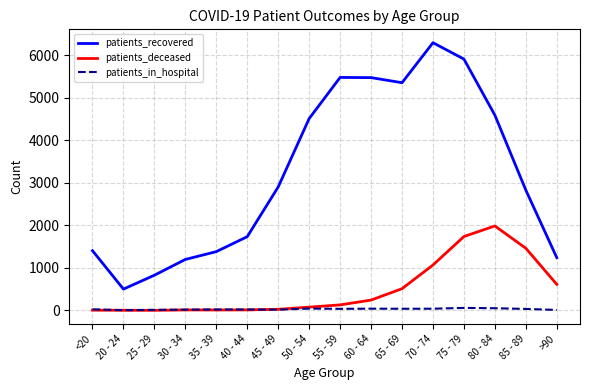

Is the value of patients_in_hospital at 40 - 44 greater than the value of patients_recovered at 60 - 64?

No